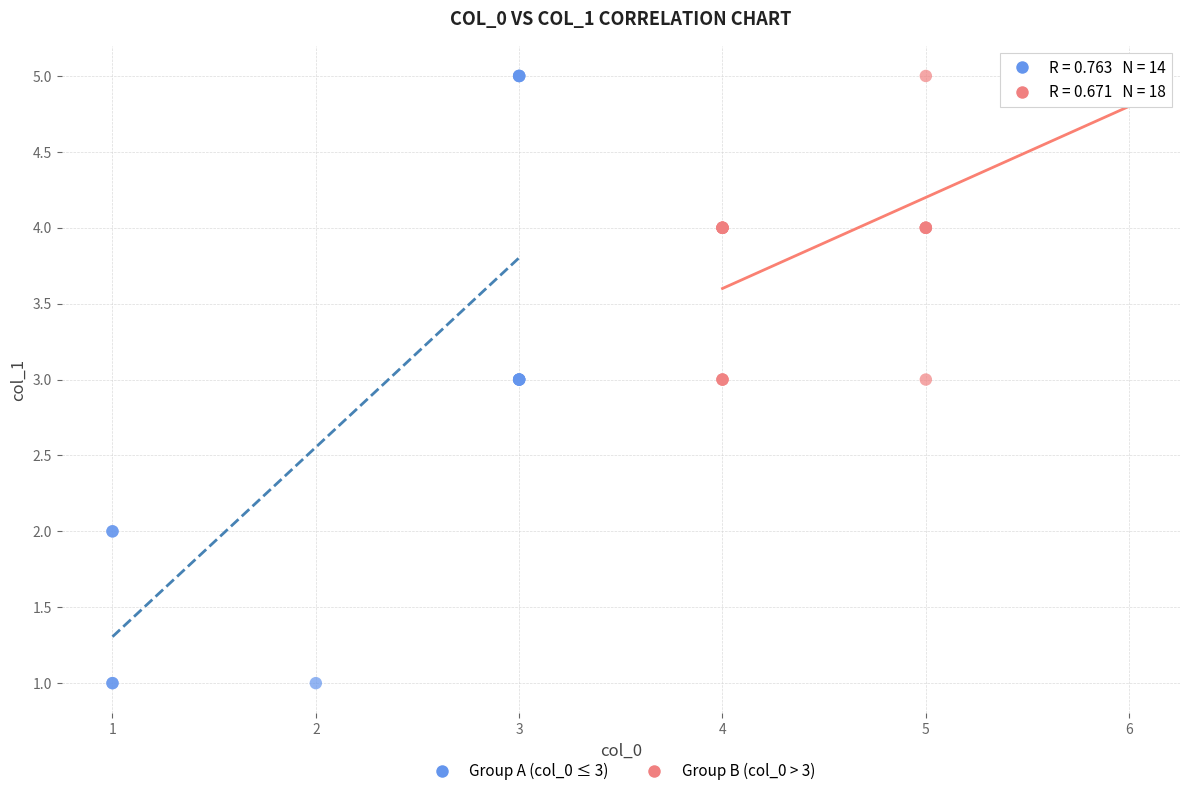

Which series contains the lowest Y value?

Group A (col_0 ≤ 3)